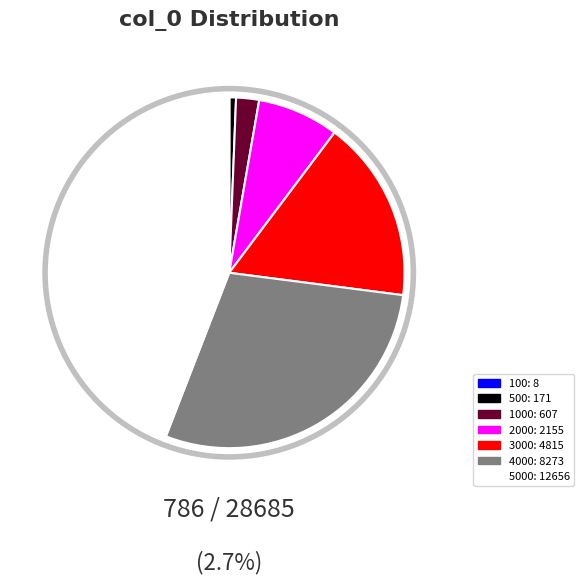

Does any single category account for the majority?

No